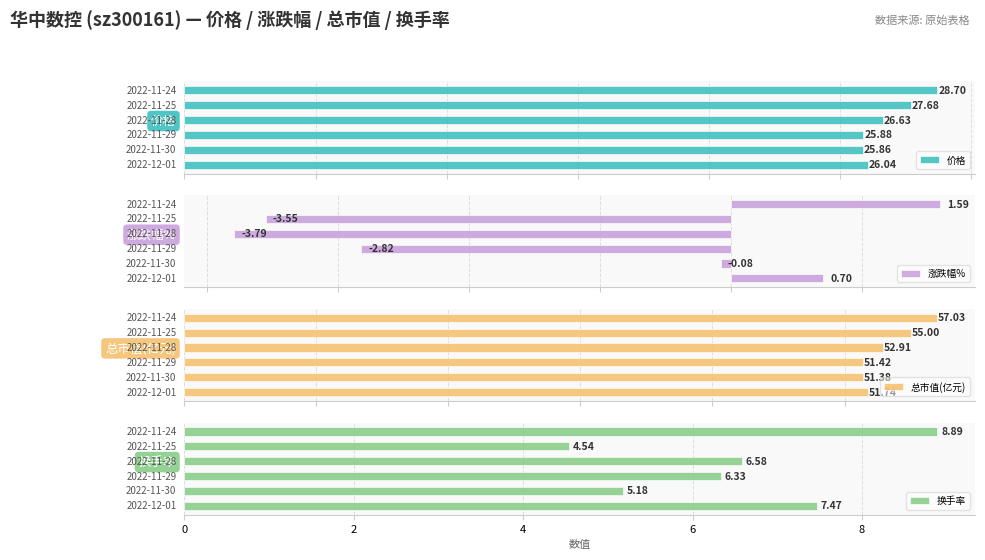

Reading right to left, list all the values displayed in this chart.

价格: 10=28.7	8=27.7	6=26.6	4=25.9	2=25.9	0=26.0
涨跌幅%: 10=1.6	8=-3.5	6=-3.8	4=-2.8	2=-0.1	0=0.7
总市值(亿元): 10=57.0	8=55.0	6=52.9	4=51.4	2=51.4	0=51.7
换手率: 10=8.9	8=4.5	6=6.6	4=6.3	2=5.2	0=7.5